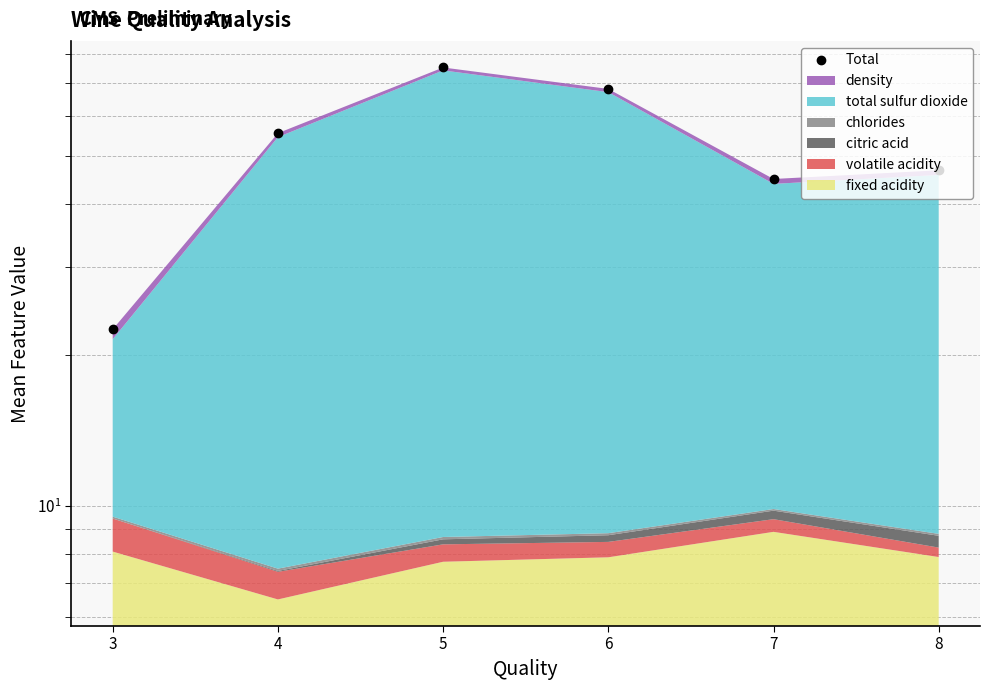

Reading left to right, transcribe all the data shown in this chart.

3=22.5	4=55.5	5=75.1	6=68.0	7=44.9	8=46.8